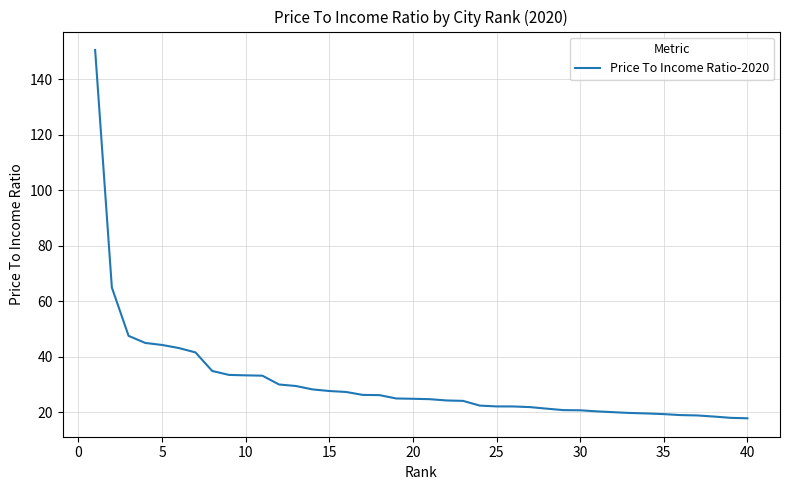

What is the difference between the maximum and minimum values?

132.8